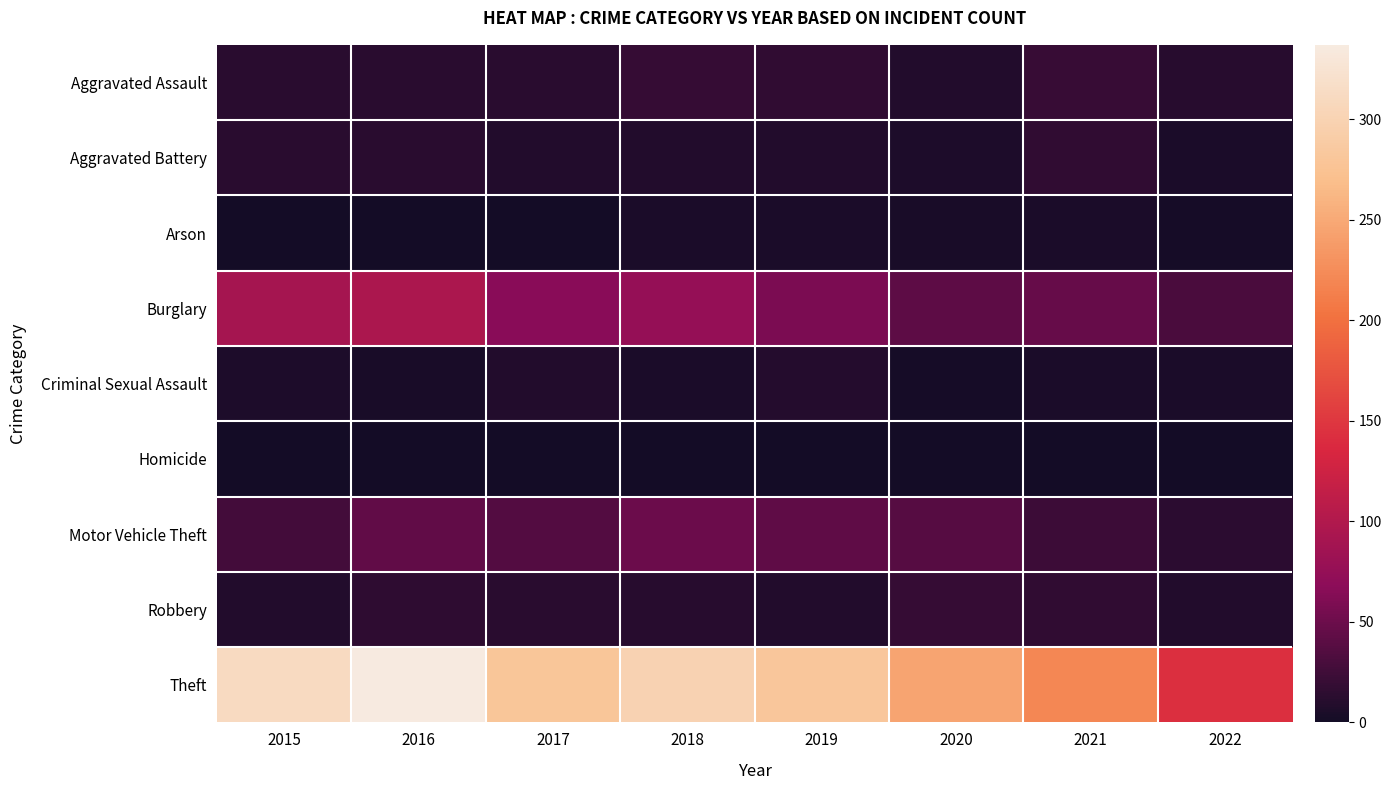

Reading left to right, transcribe all the data shown in this chart.

Aggravated Assault: 2015=12	2016=13	2017=12	2018=19	2019=16	2020=9	2021=21	2022=11
Aggravated Battery: 2015=13	2016=13	2017=9	2018=8	2019=8	2020=6	2021=17	2022=4
Arson: 2015=1	2016=0	2017=1	2018=4	2019=4	2020=3	2021=4	2022=2
Burglary: 2015=90	2016=96	2017=67	2018=76	2019=58	2020=42	2021=47	2022=31
Criminal Sexual Assault: 2015=6	2016=3	2017=9	2018=4	2019=10	2020=2	2021=5	2022=4
Homicide: 2015=0	2016=1	2017=1	2018=0	2019=0	2020=1	2021=0	2022=0
Motor Vehicle Theft: 2015=27	2016=44	2017=36	2018=50	2019=43	2020=37	2021=23	2022=14
Robbery: 2015=8	2016=15	2017=13	2018=11	2019=9	2020=19	2021=16	2022=9
Theft: 2015=311	2016=337	2017=280	2018=300	2019=281	2020=245	2021=221	2022=143